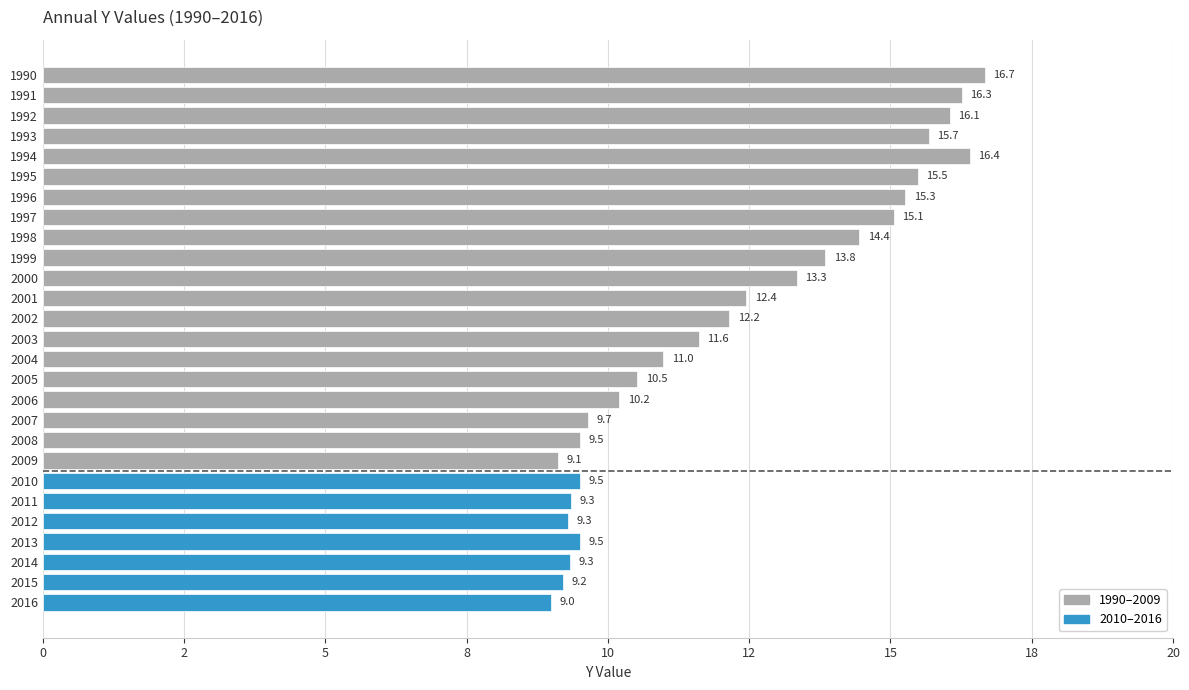

Does the chart contain stacked bars?

No